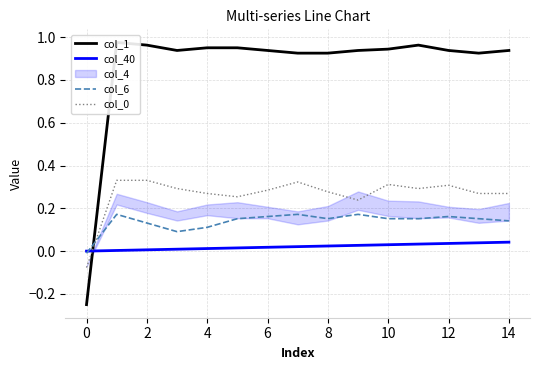

True or false: col_6 and col_0 cross at least once.

True